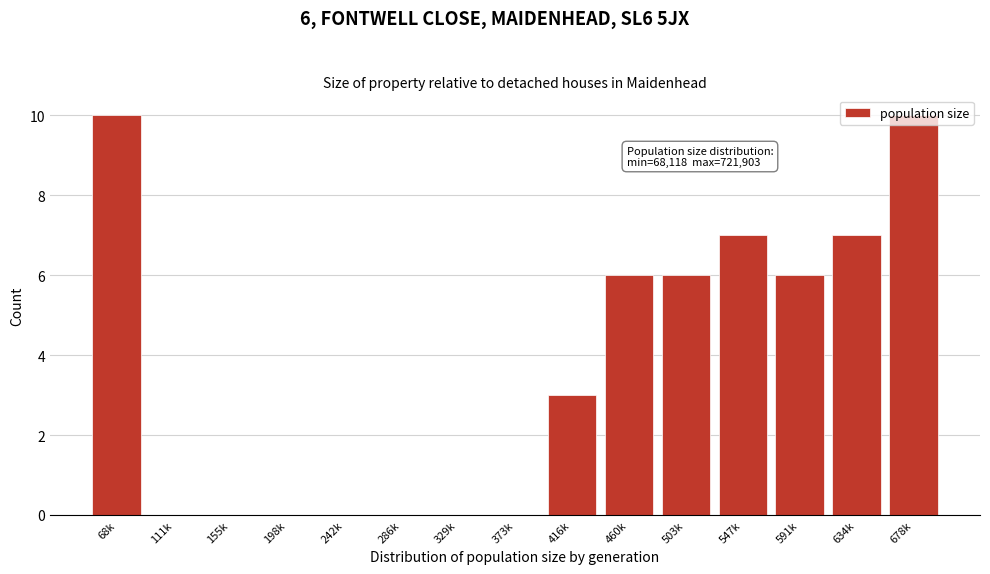

What is the greatest value displayed?

10